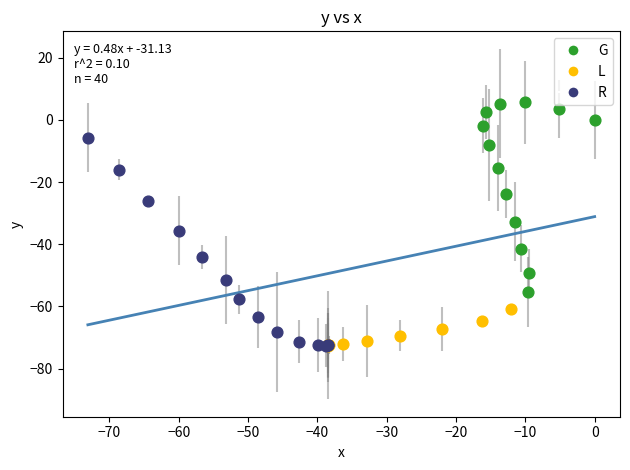

Which series reaches the maximum Y coordinate?

G